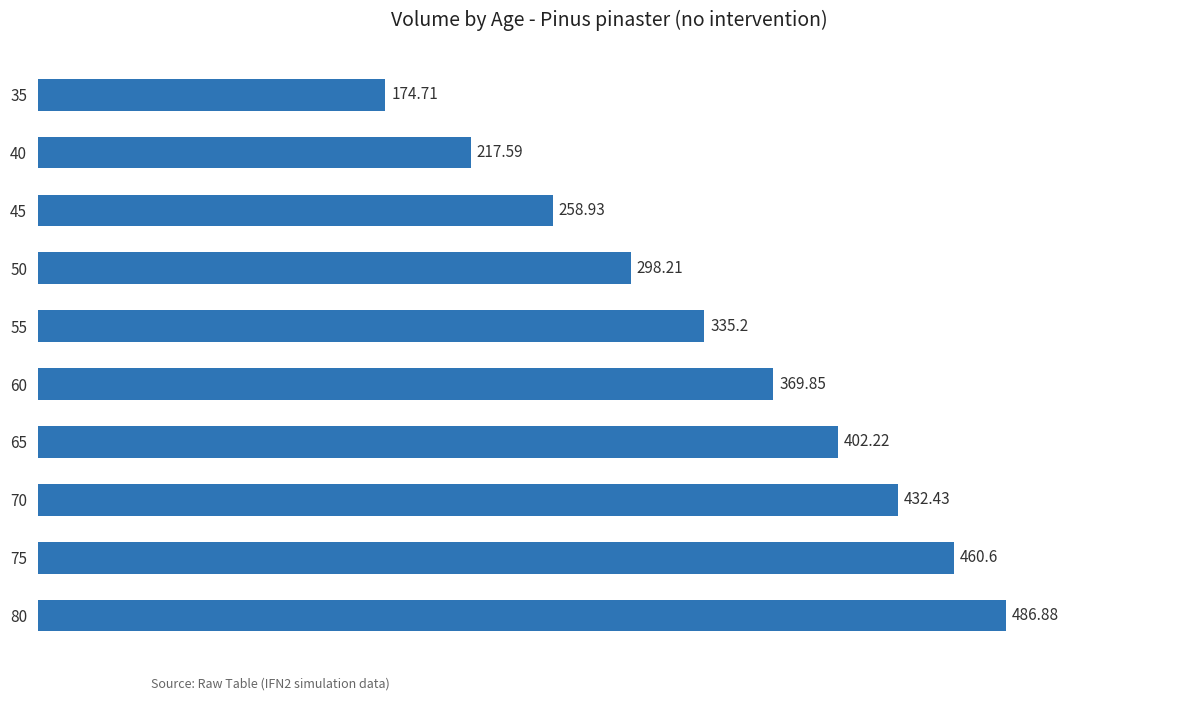

Which has a higher value, 35 or 40?

40